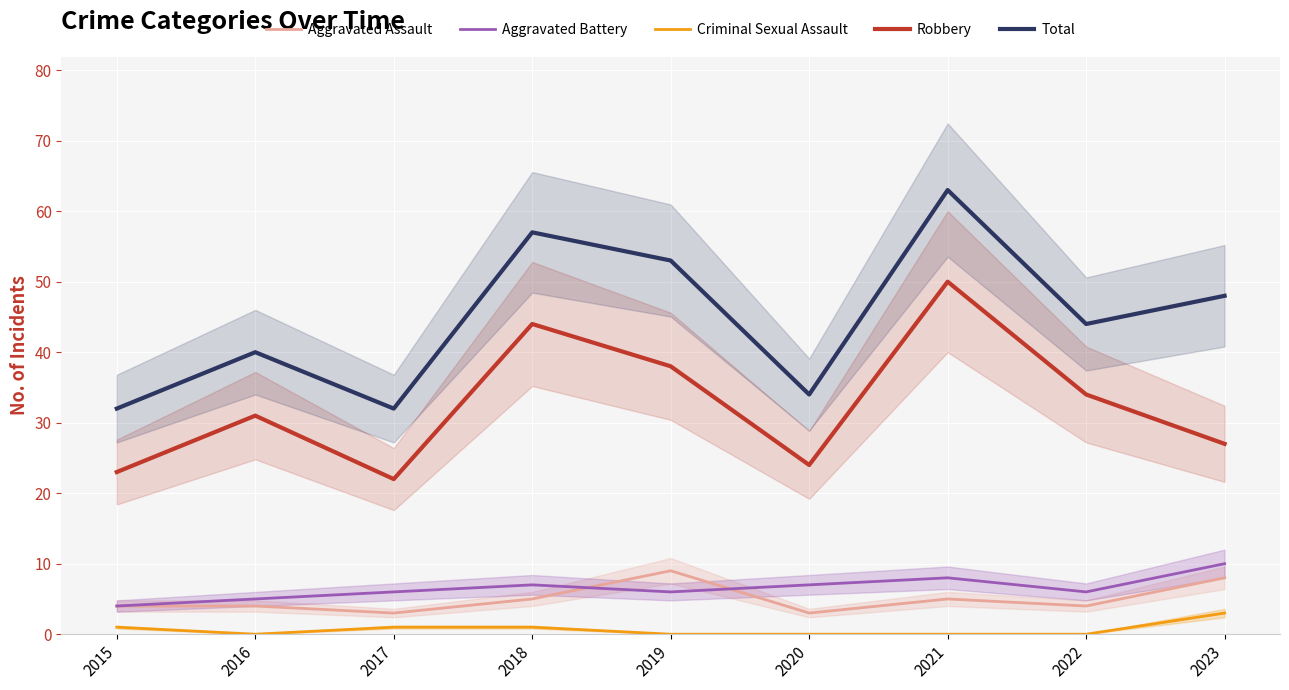

What is the approximate value of Criminal Sexual Assault at 2015?

1